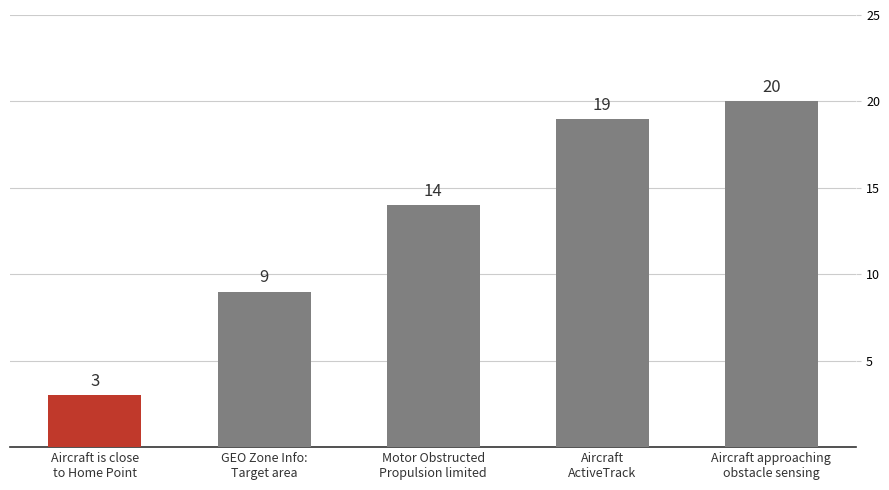

Count the number of categories in the chart.

5